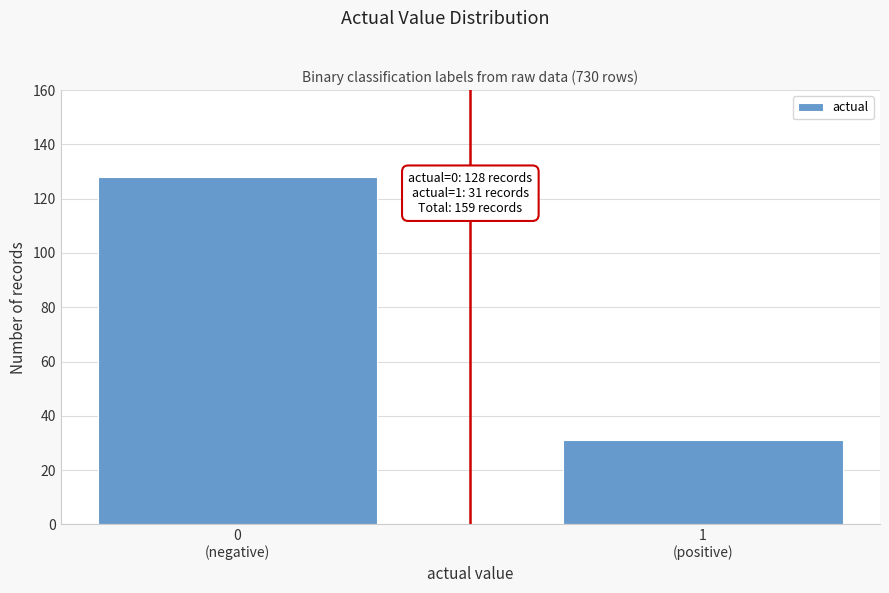

Reading right to left, transcribe all the data shown in this chart.

31	128